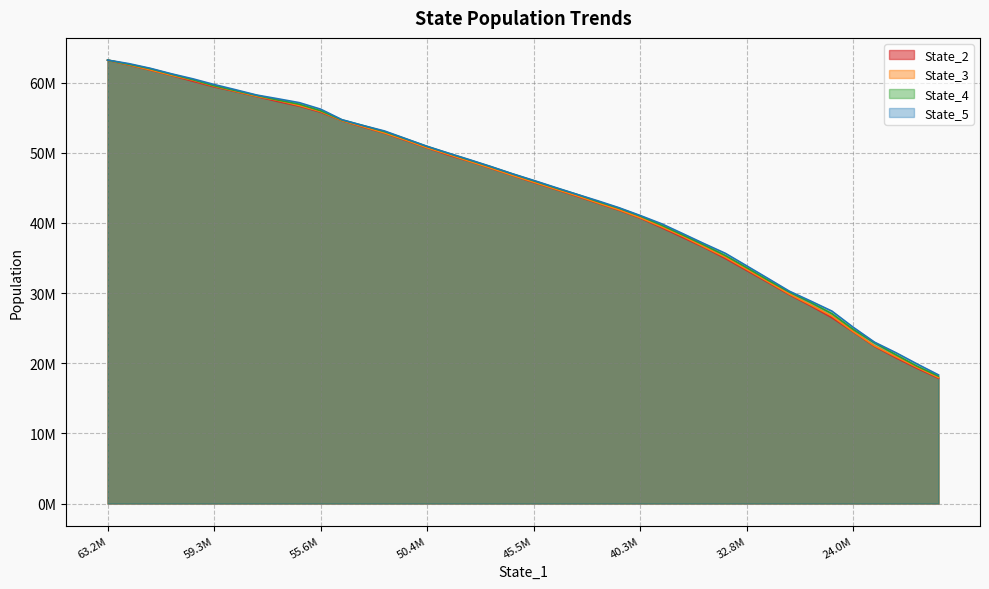

What are all the series names shown in the legend?

State_2, State_3, State_4, State_5